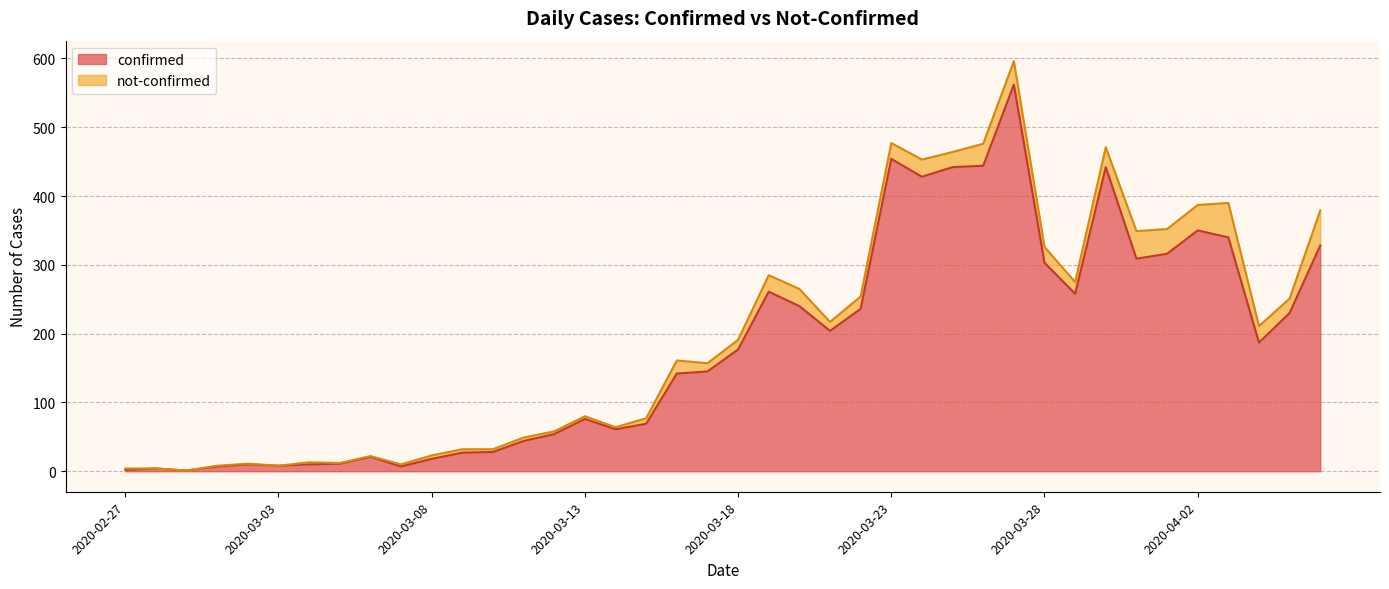

How many lines are shown in the chart?

2